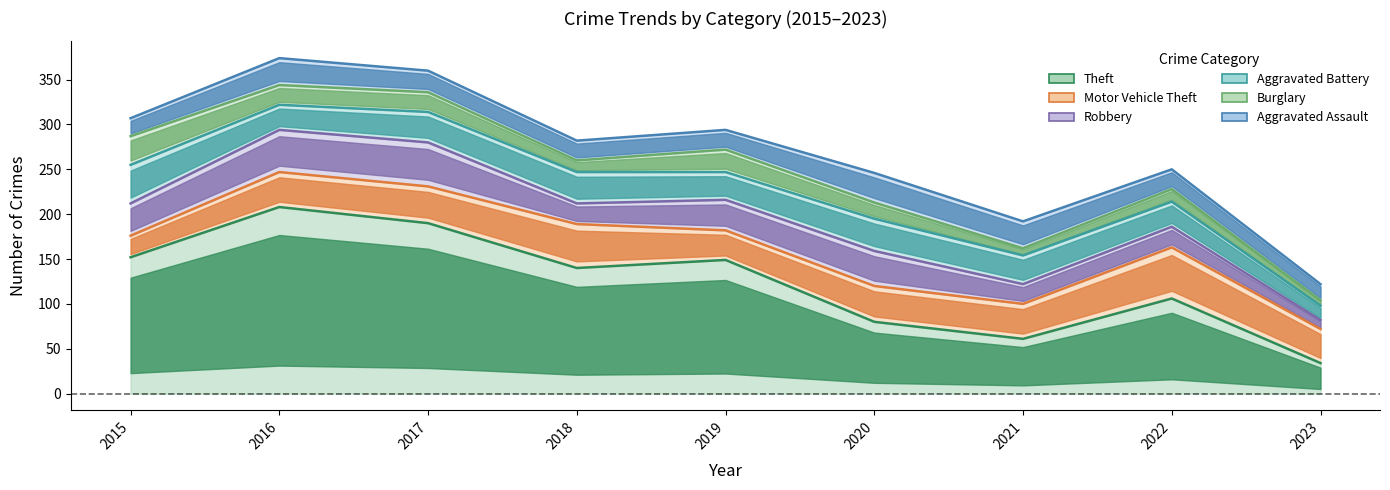

True or false: Burglary has a value of 25 at 2019.

True